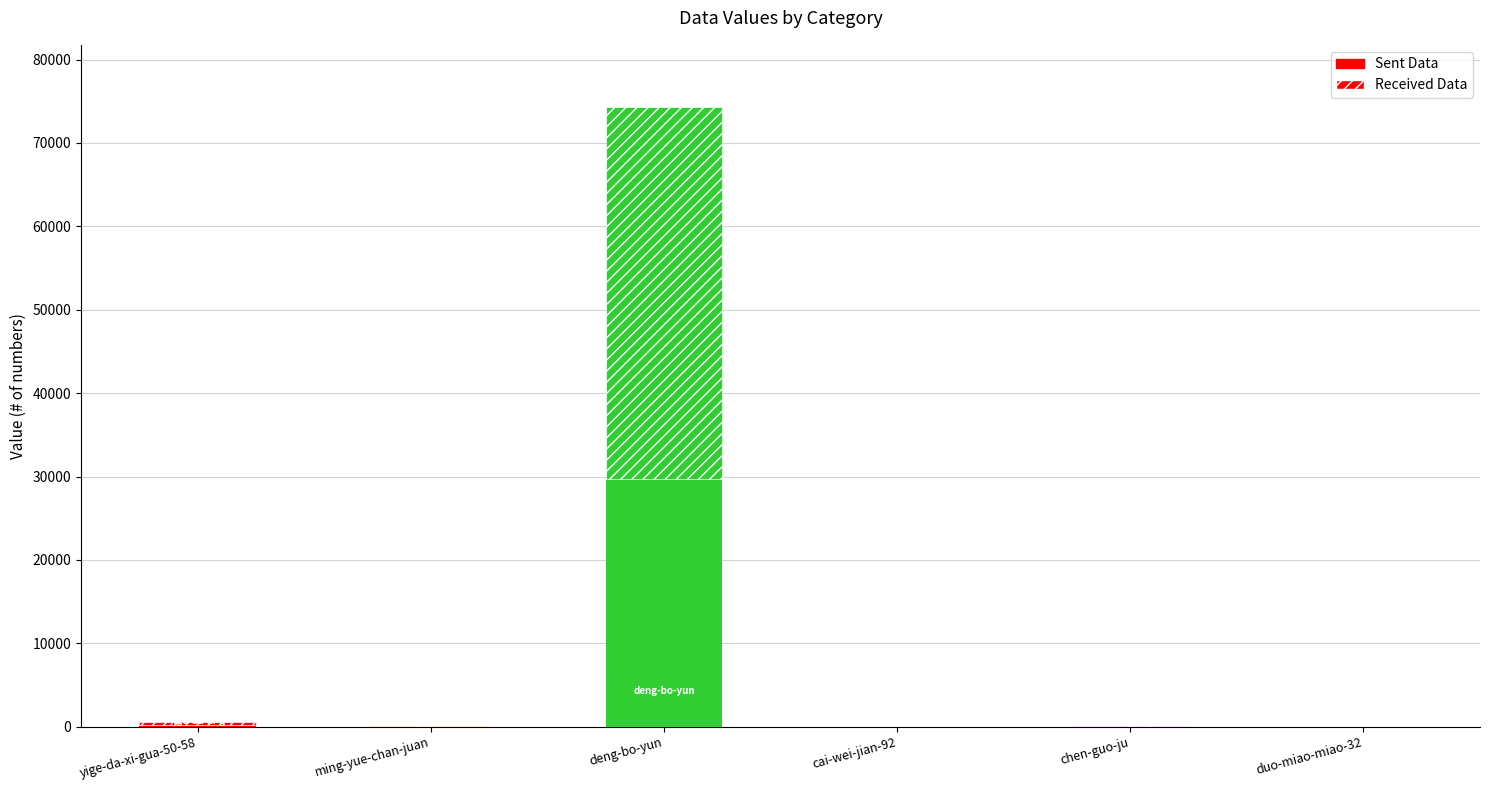

Which label corresponds to the smallest value in the chart?

cai-wei-jian-92